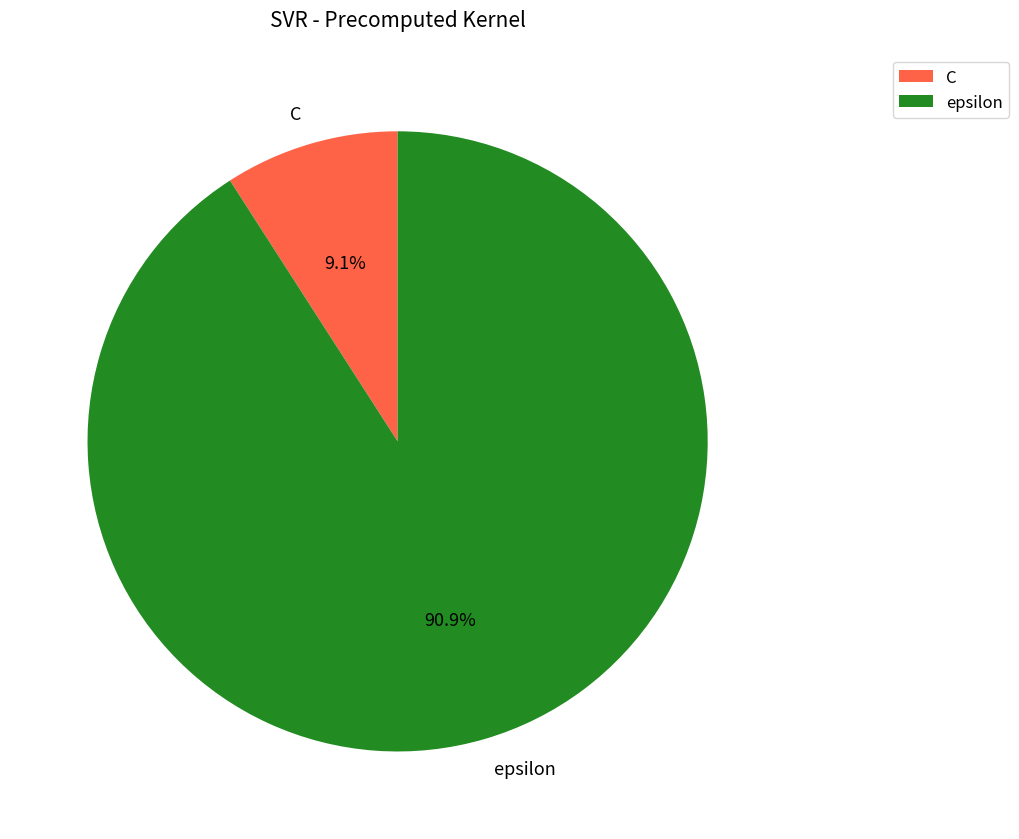

Rank the categories by value from highest to lowest.

epsilon, C